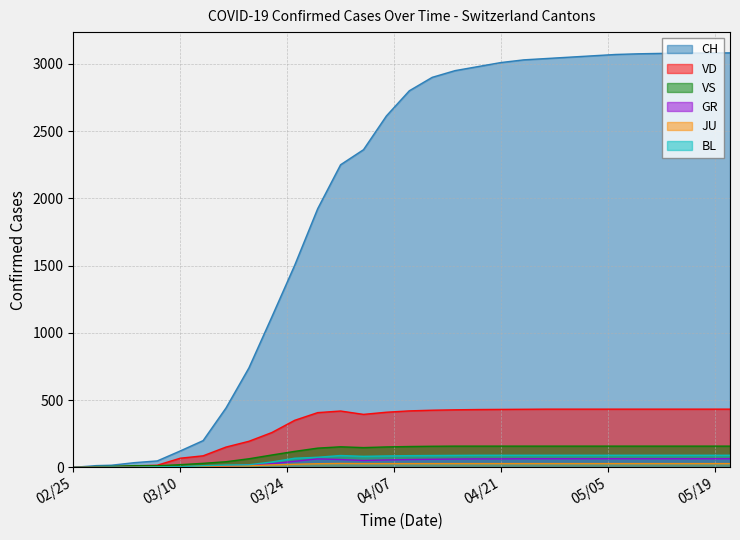

How many values in CH are above zero?

29